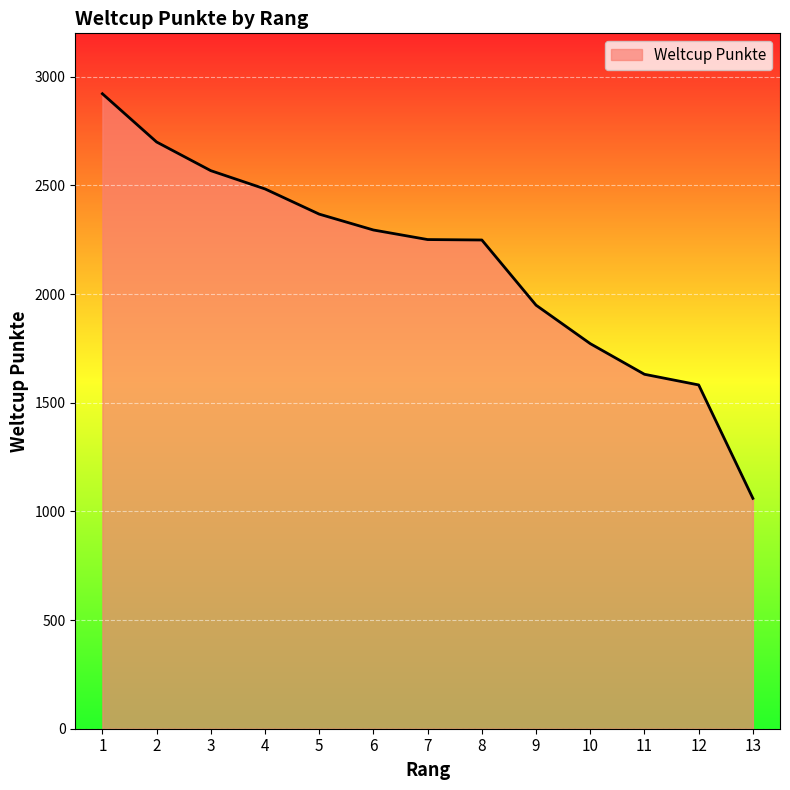

What is the difference between the values at 3 and 5?

200